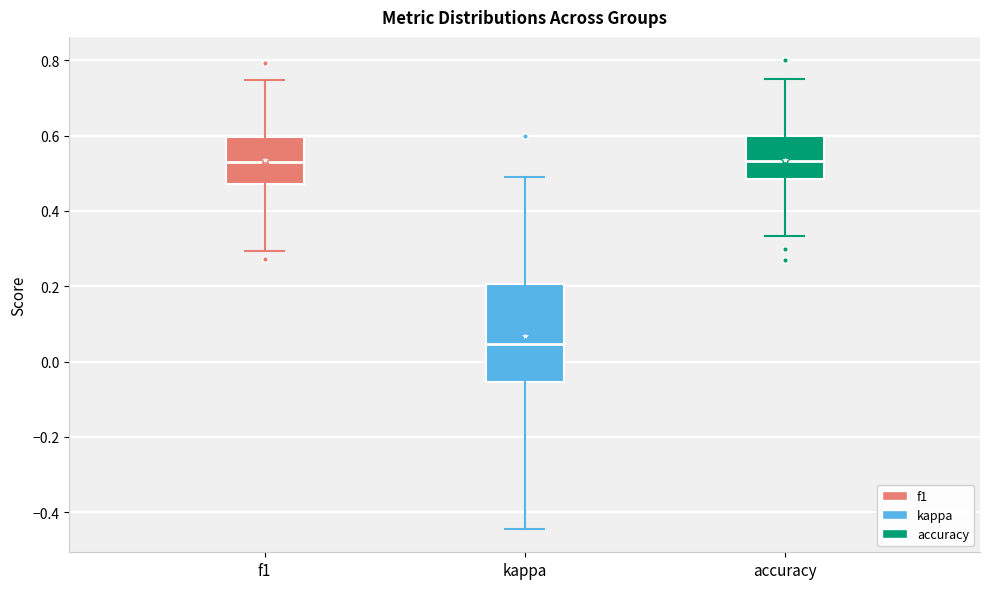

Reading left to right, read every box against the y-axis: the position of its median line, the range the box covers, and the ends of its whiskers. The values are not printed on the chart, so give them approximately, as read against the axis.

f1: median 0.54, box 0.48 to 0.60, whiskers 0.30 to 0.74
kappa: median 0.04, box -0.06 to 0.20, whiskers -0.44 to 0.48
accuracy: median 0.54, box 0.48 to 0.60, whiskers 0.34 to 0.76